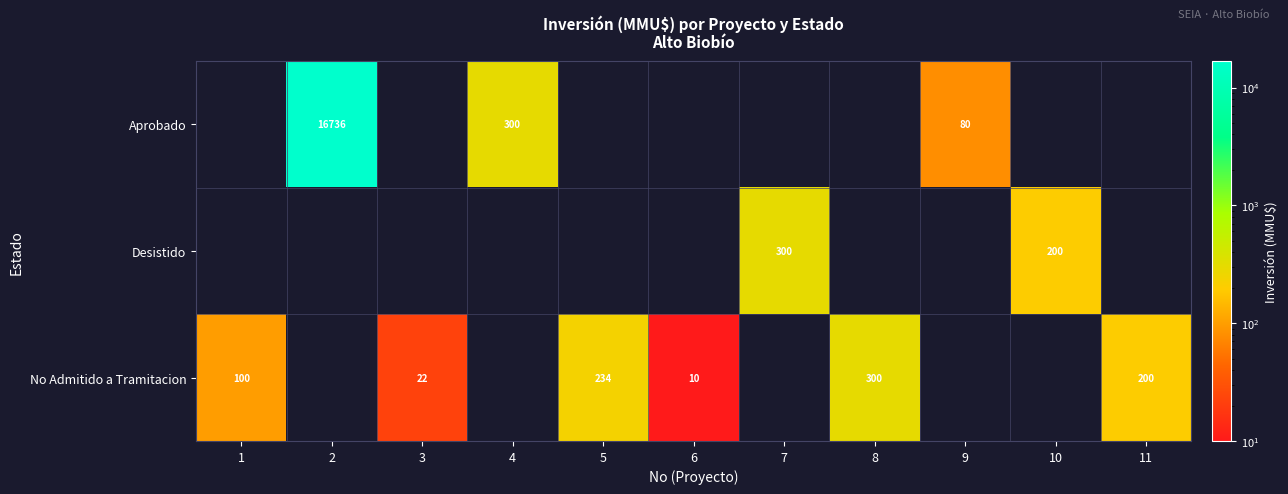

What is the sum of the Desistido values at 7 and 10?

500